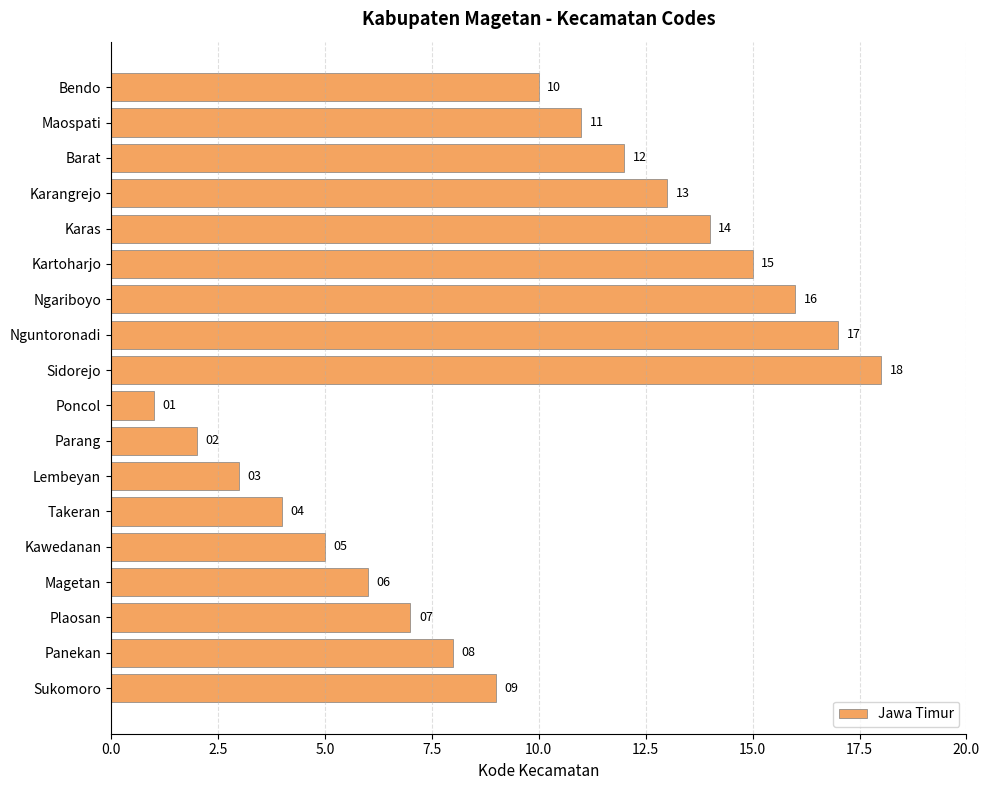

What is the value of the 5th bar from the top?

14